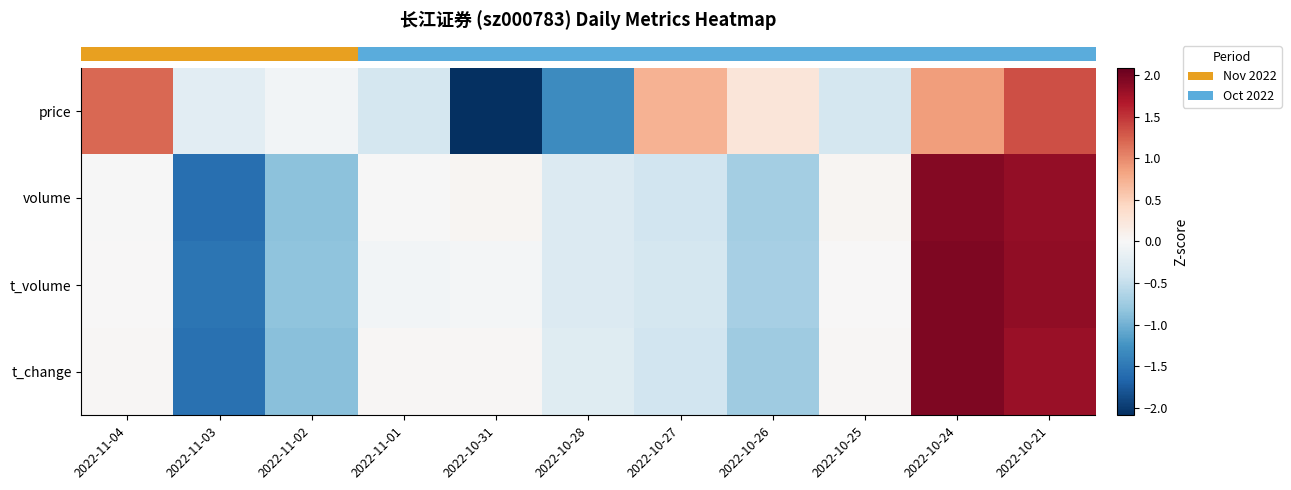

Reading left to right, list all the values displayed in this chart.

row_0: 1.2	-0.2	-0.1	-0.4	-2.1	-1.3	0.7	0.3	-0.4	0.9	1.3
row_1: -0.0	-1.6	-0.9	-0.0	0.0	-0.3	-0.4	-0.7	0.0	1.9	1.8
row_2: 0.0	-1.5	-0.8	-0.1	-0.0	-0.3	-0.4	-0.7	0.0	1.9	1.9
row_3: 0.0	-1.6	-0.9	0.0	0.0	-0.3	-0.4	-0.7	0.0	1.9	1.8